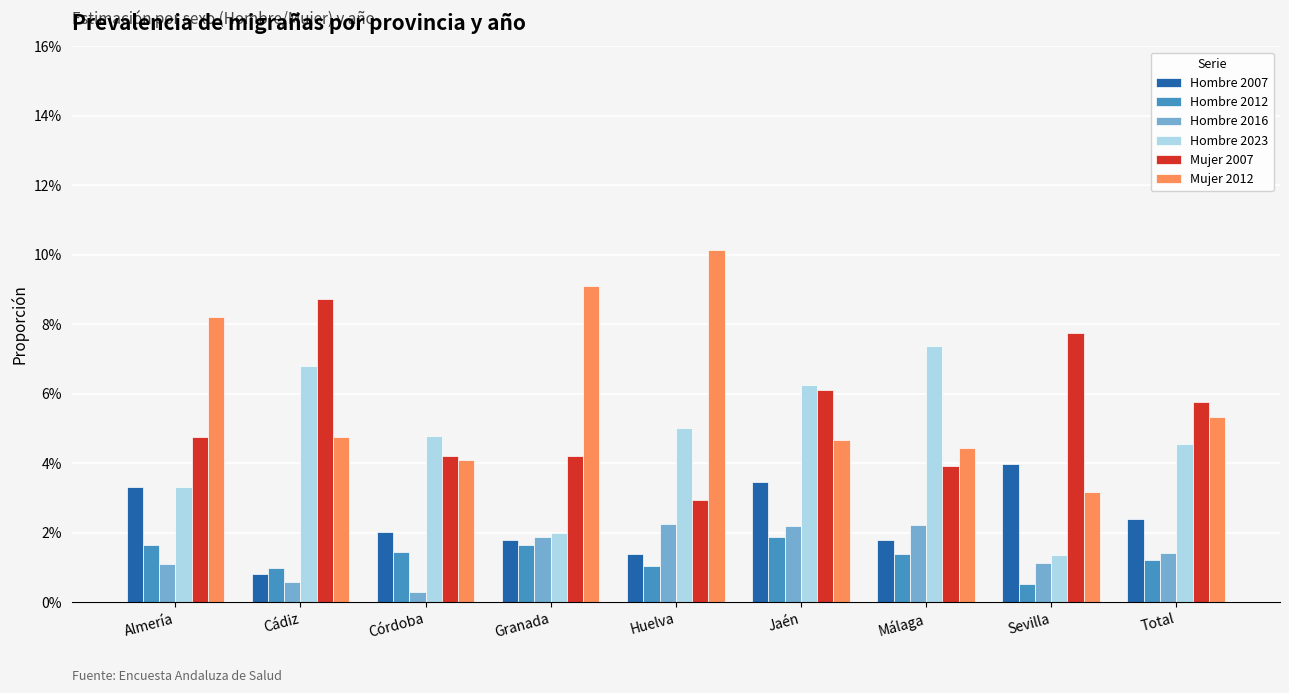

True or false: Hombre 2012 has a value of 0.0 at Málaga.

False